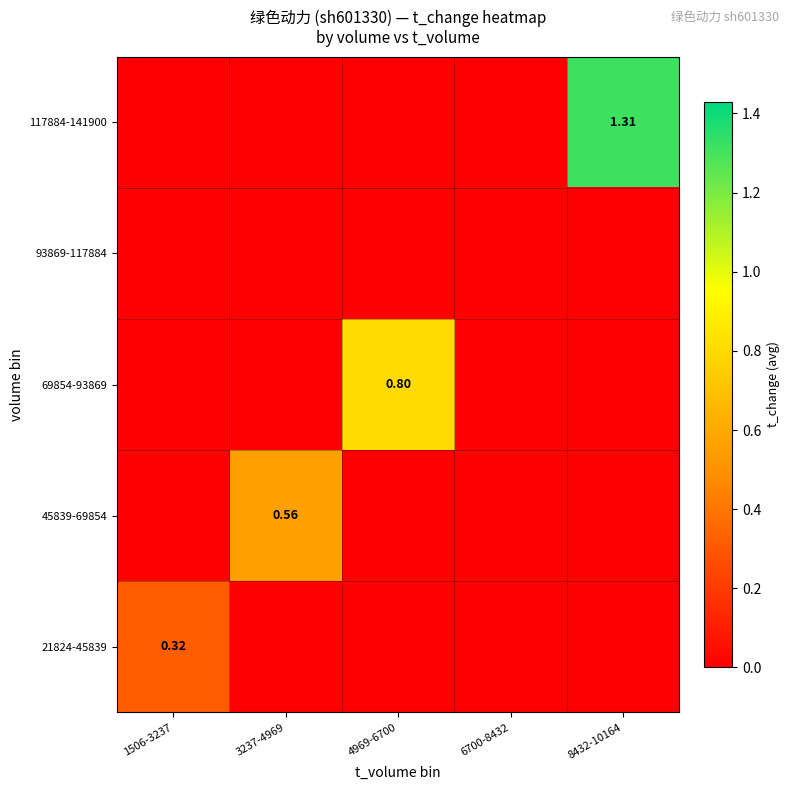

How many 45839-69854 values are between 0 and 1?

5